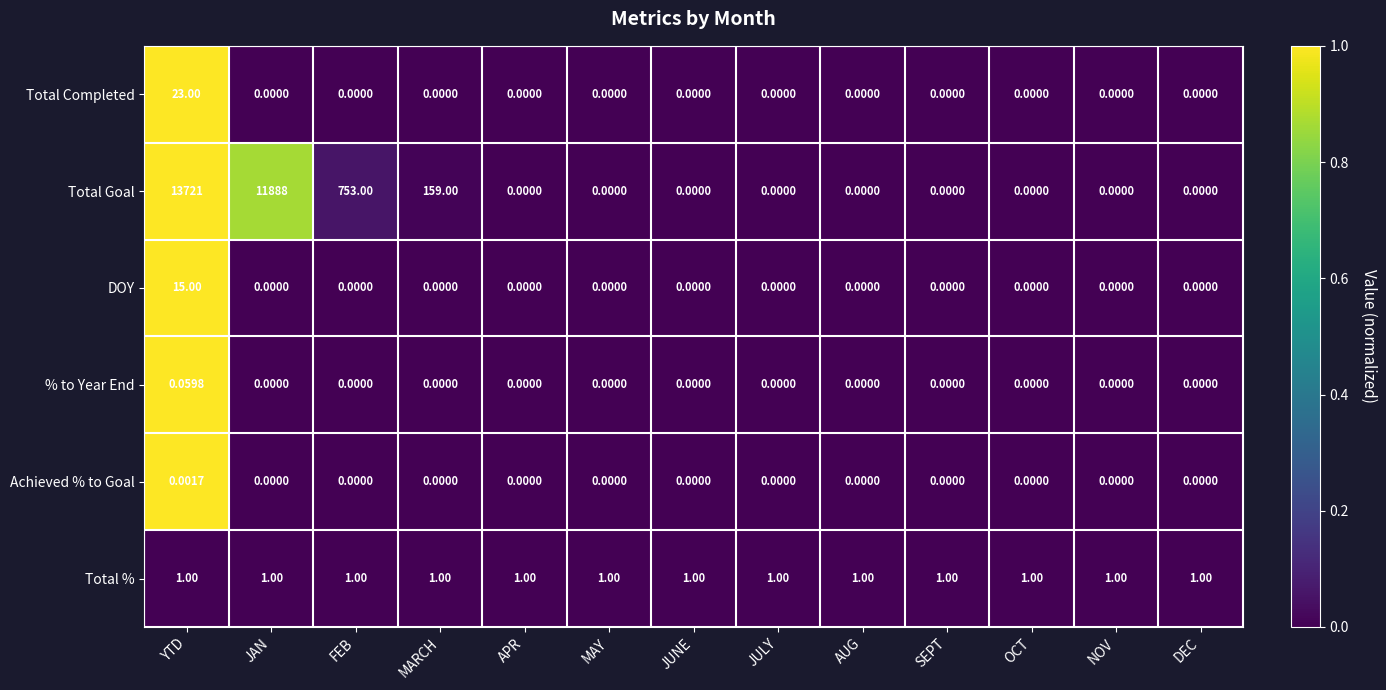

Which series has the largest total across all categories?

Total Goal